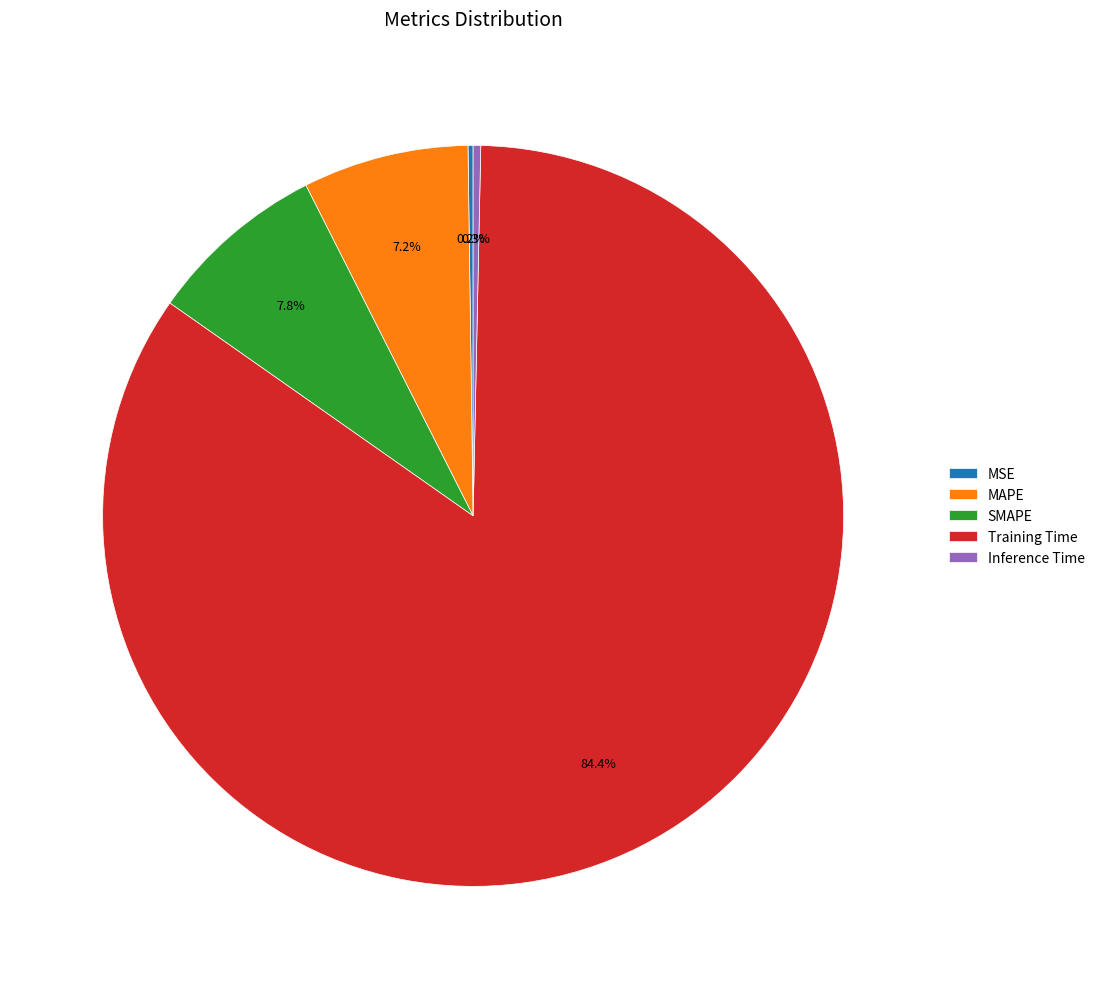

Does MAPE represent more than half of the total?

No